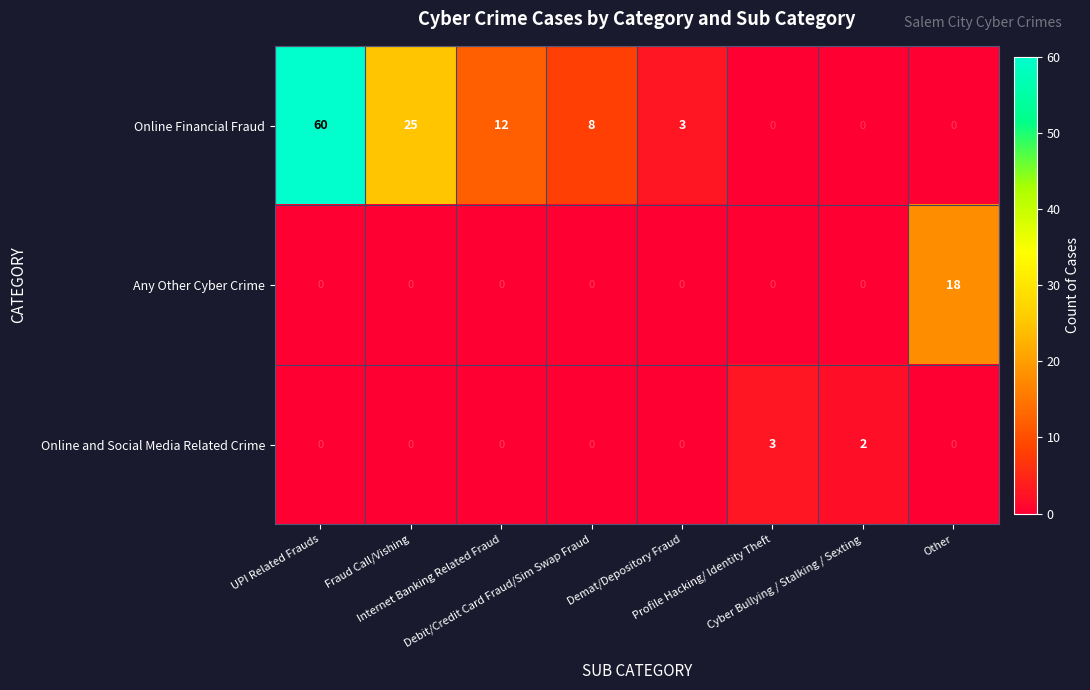

How many positive values does the Online and Social Media Related Crime series have?

2